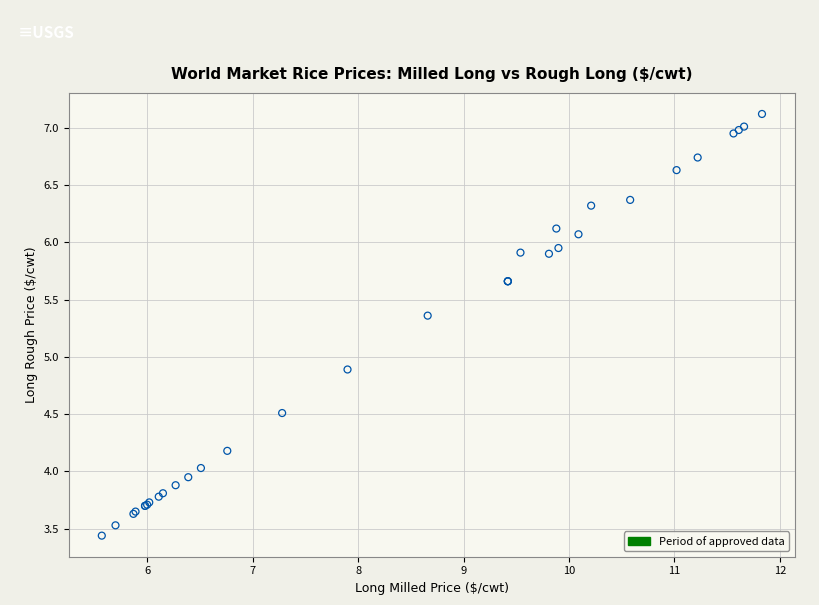

What Y value in the scatter plot is closest to 5?

4.9